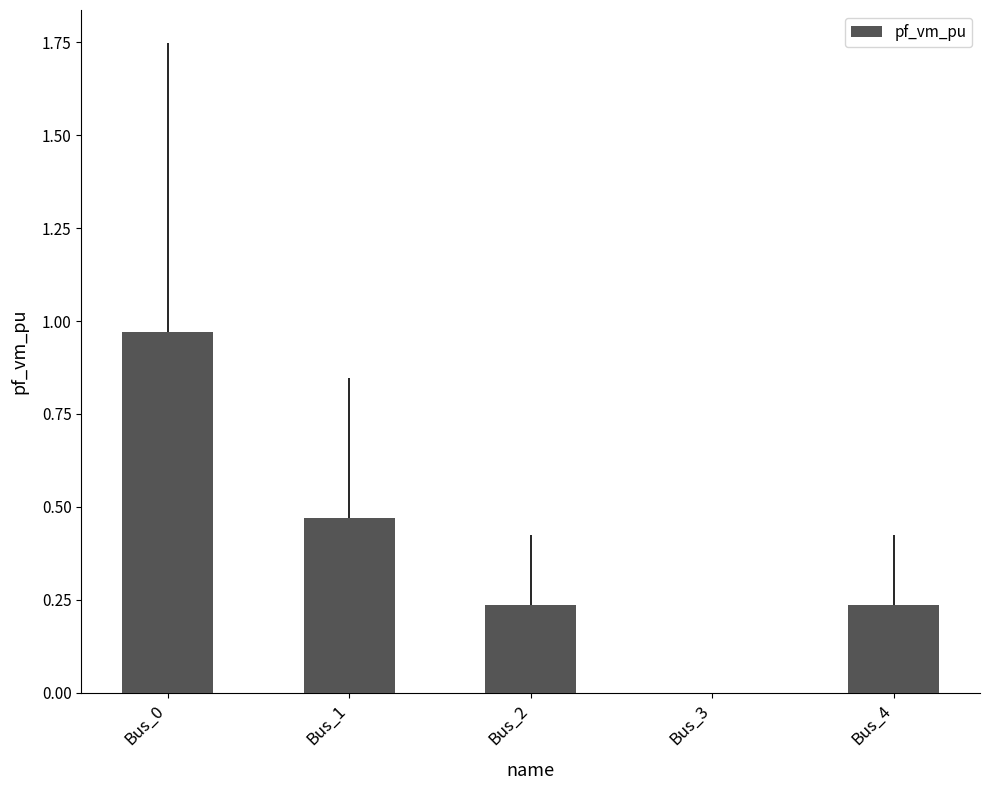

At which label is the value closest to 0?

Bus_3